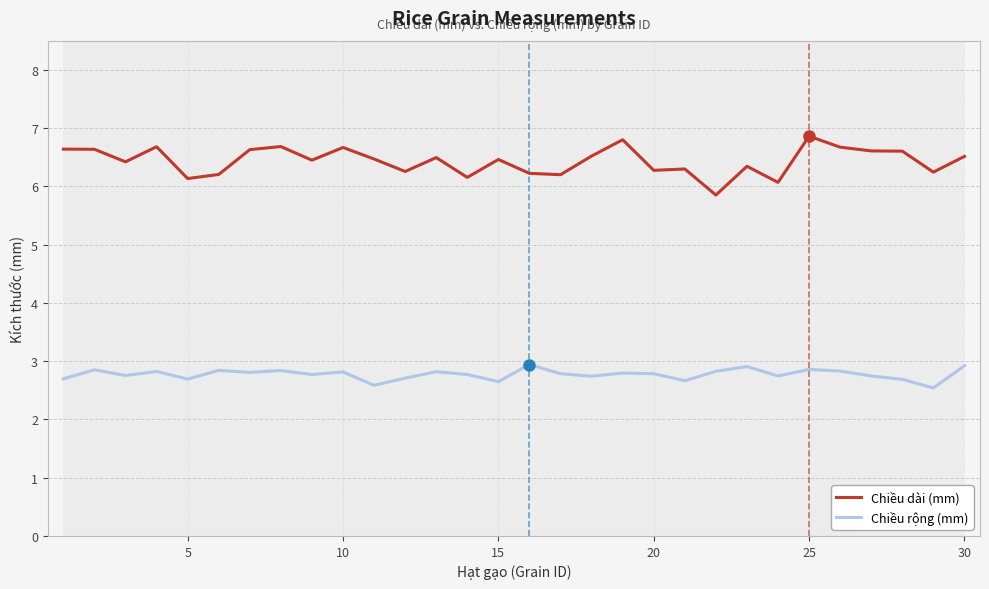

True or false: Chiều dài (mm) and Chiều rộng (mm) intersect in this chart.

False